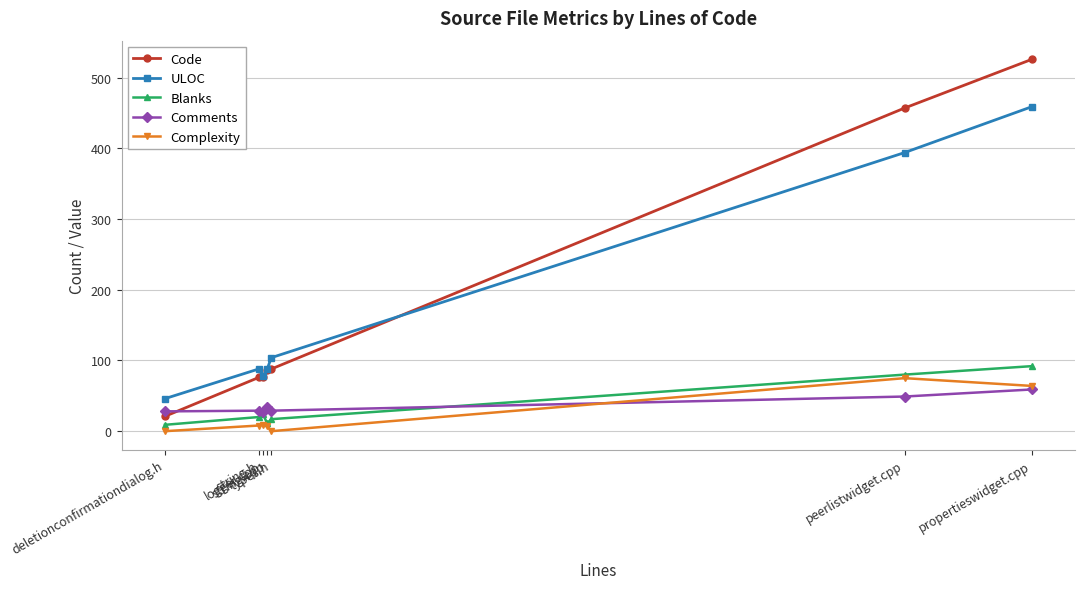

True or false: ULOC and Comments cross at least once.

False